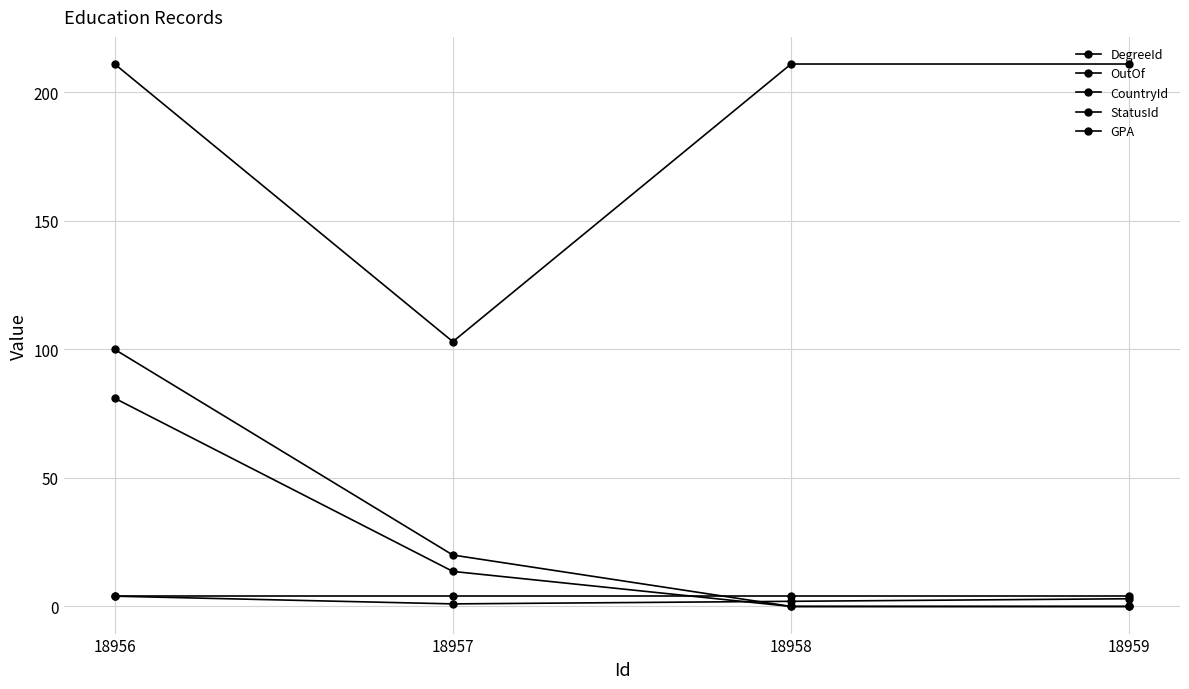

What is the difference between the maximum and minimum values in the DegreeId series?

3.0